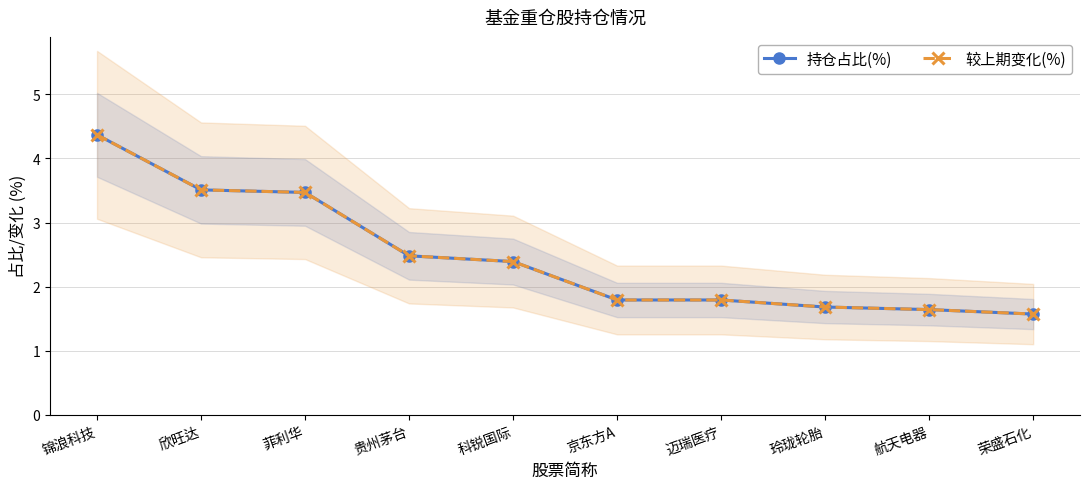

Reading left to right, what are all the values shown in this chart?

持仓占比(%): 4.4	3.5	3.5	2.5	2.4	1.8	1.8	1.7	1.6	1.6
较上期变化(%): 4.4	3.5	3.5	2.5	2.4	1.8	1.8	1.7	1.6	1.6